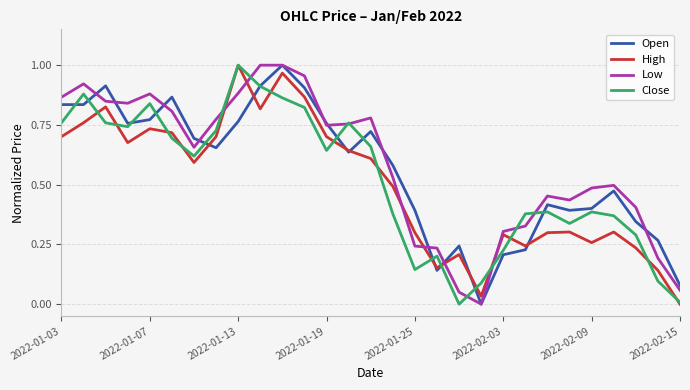

What are all the series names shown in the legend?

Open, High, Low, Close